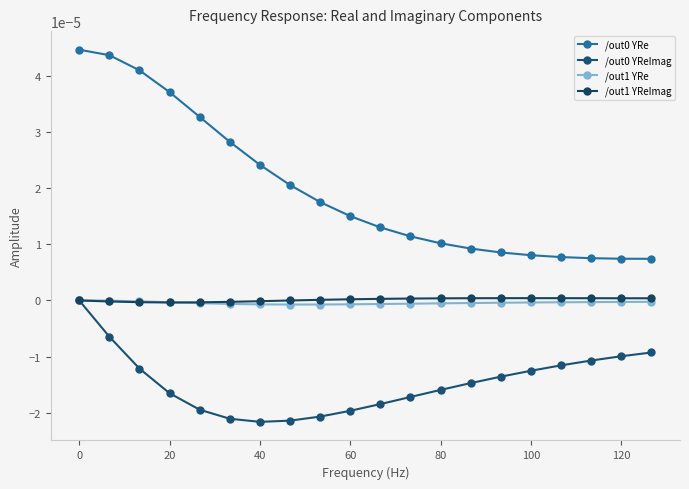

How many times do /out1 YRe and /out1 YReImag cross each other?

1